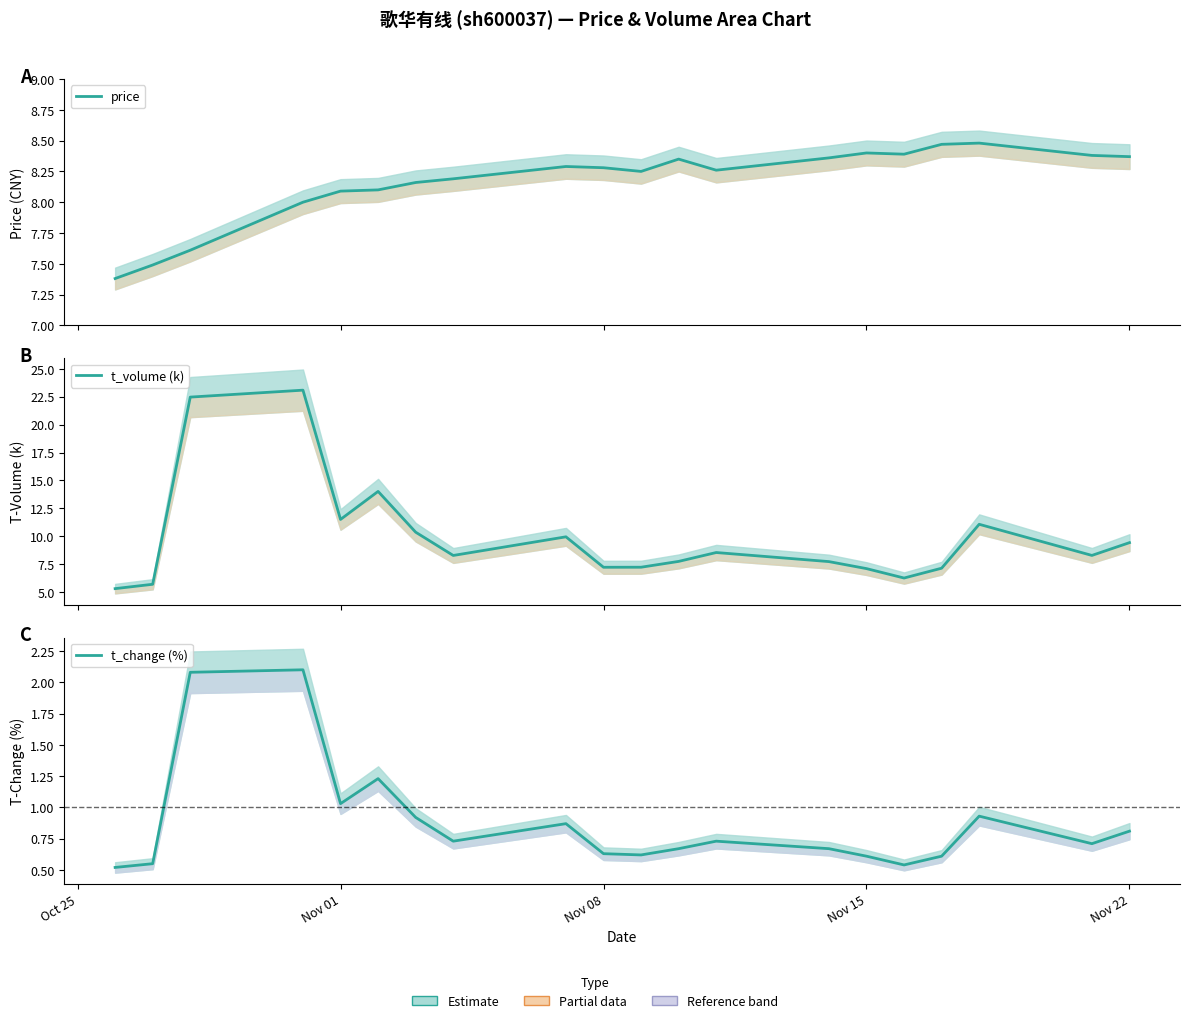

Which series has the largest range (max minus min)?

t_volume (k)